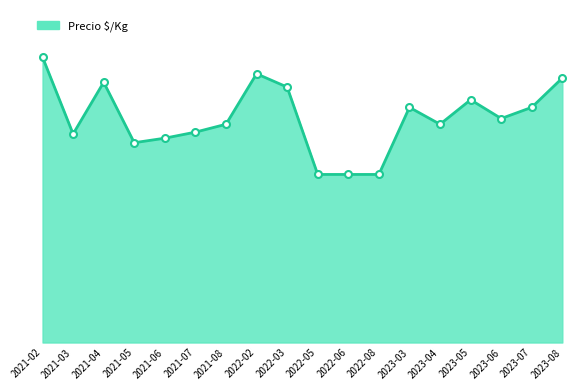

Reading left to right, what are all the values shown in this chart?

944	690	861	661	676	696	722	889	845	556	556	556	778	722	803	741	778	875